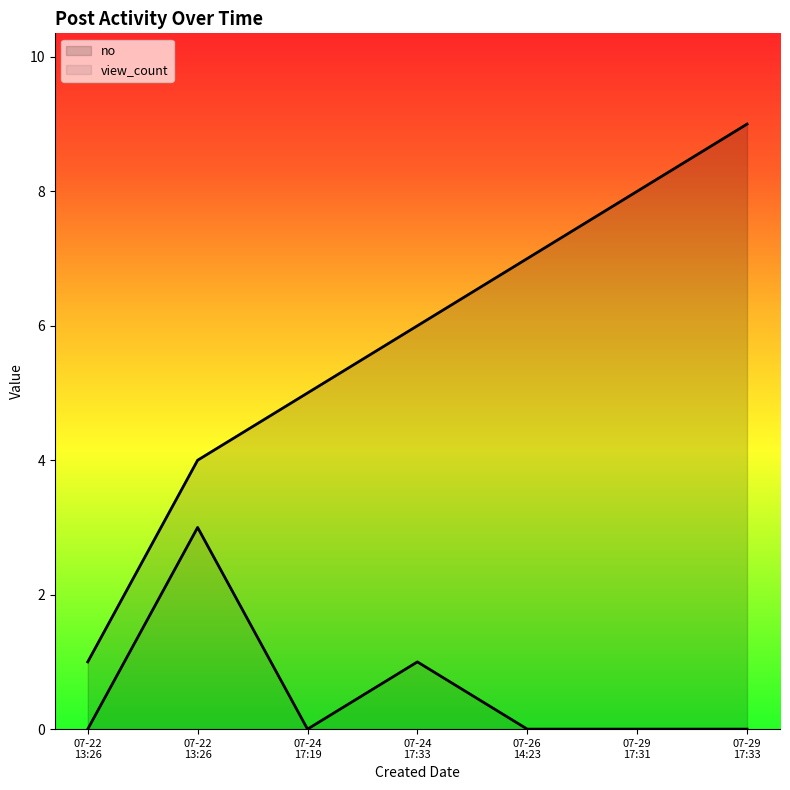

What is the lowest value of the no series?

1